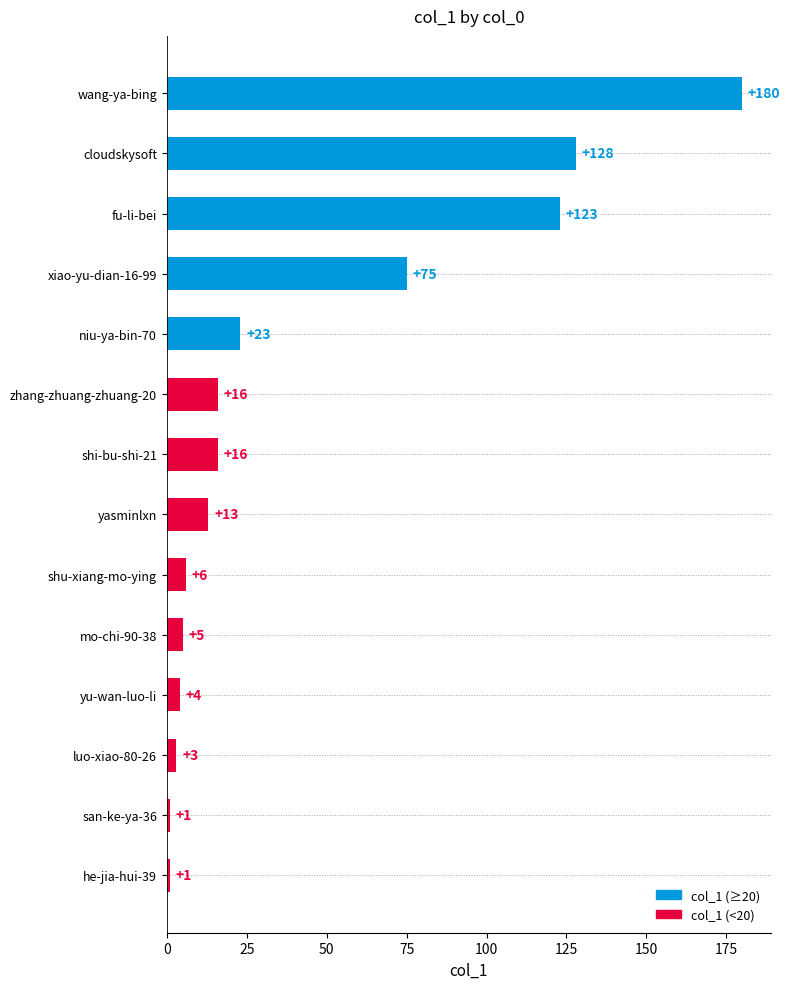

What is the value of the 4th bar from the top?

75